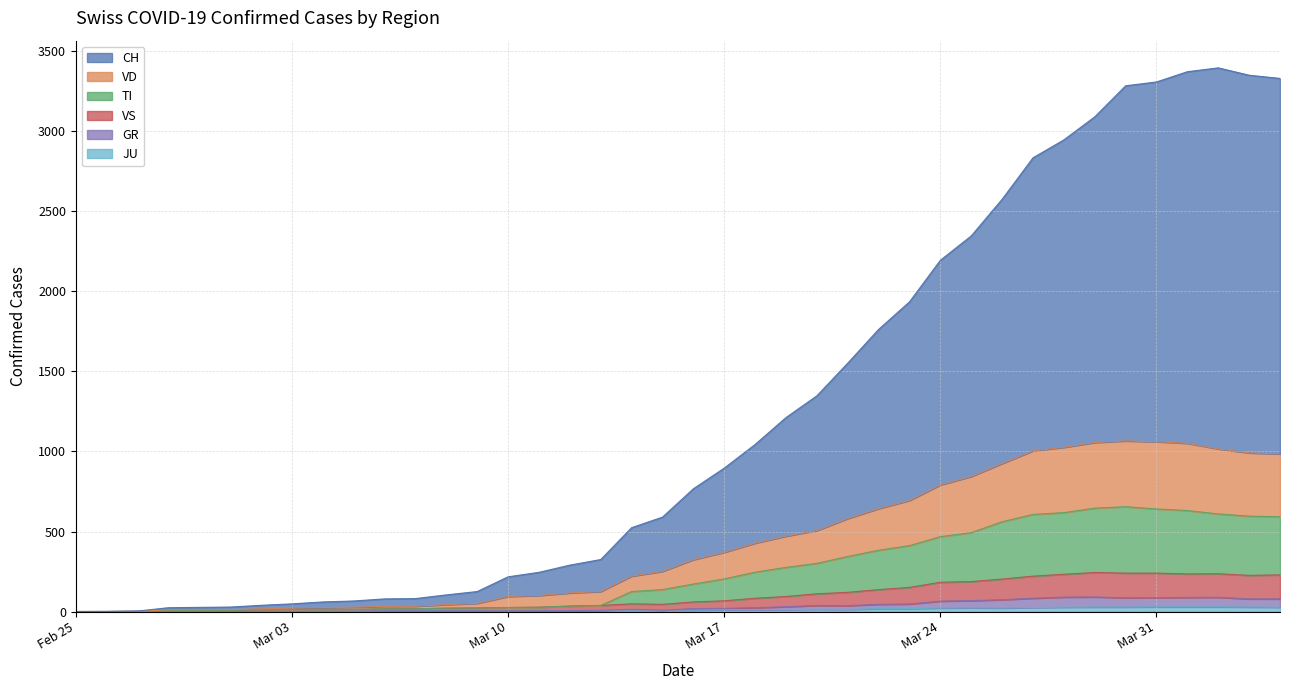

Rank the series by their maximum value, from lowest to highest.

JU, GR, VS, TI, VD, CH